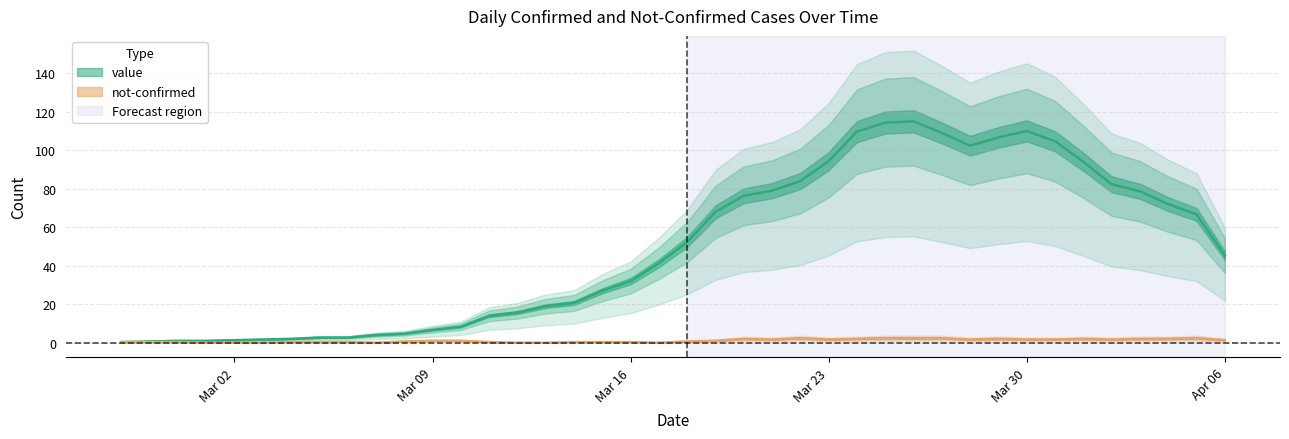

What is the difference between the maximum and second lowest values?

114.3